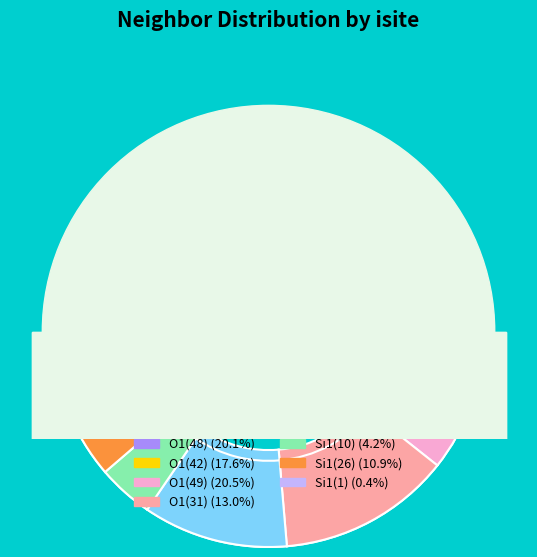

Combined, do 7 and 3 account for over 50%?

No